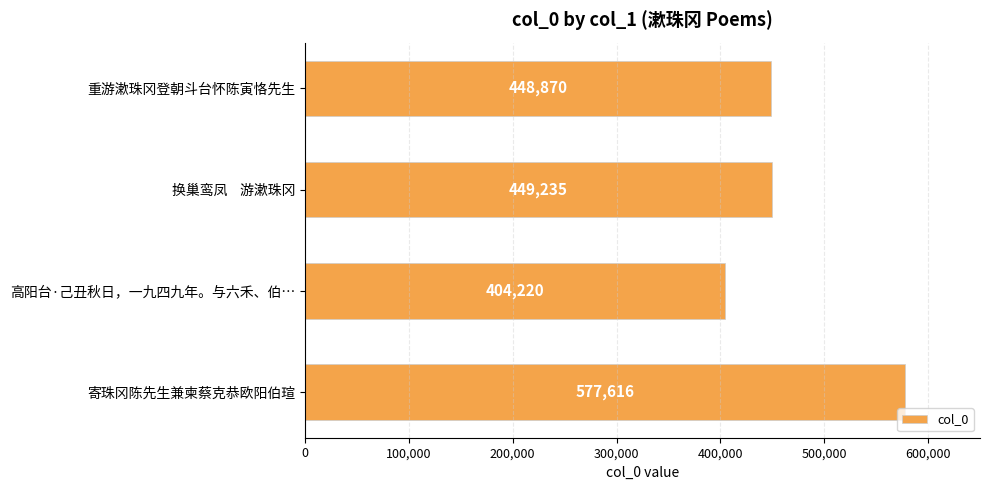

List the labels in order of value, smallest first.

高阳台·己丑秋日，一九四九年。与六禾、伯…, 重游漱珠冈登朝斗台怀陈寅恪先生, 换巢鸾凤    游漱珠冈, 寄珠冈陈先生兼柬蔡克恭欧阳伯瑄